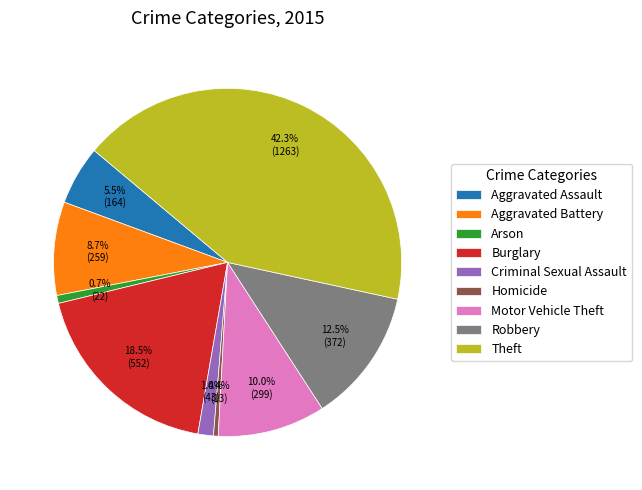

Which category has the biggest portion of the pie?

Theft